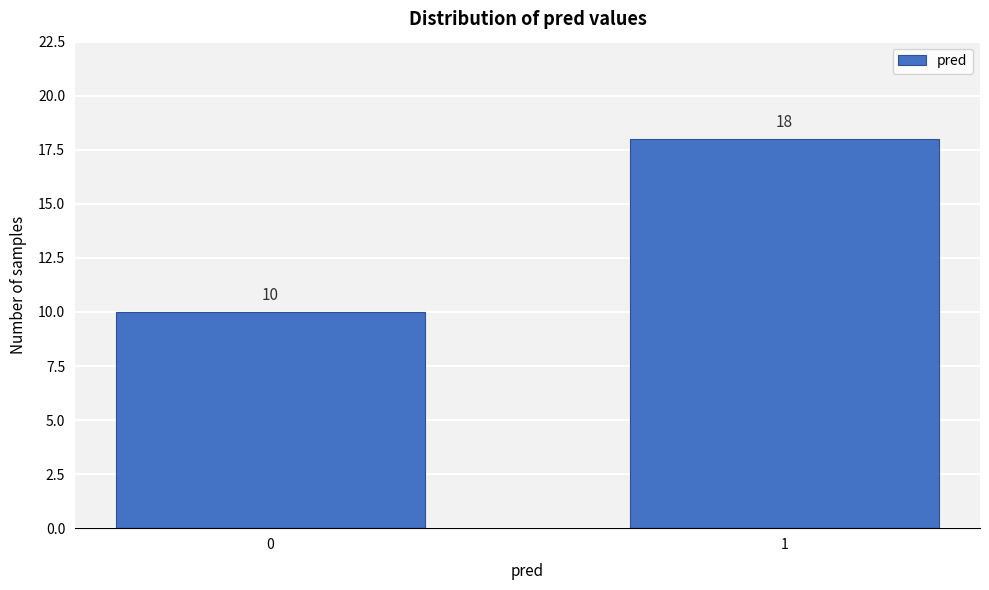

Reading left to right, what are all the values shown in this chart?

10	18